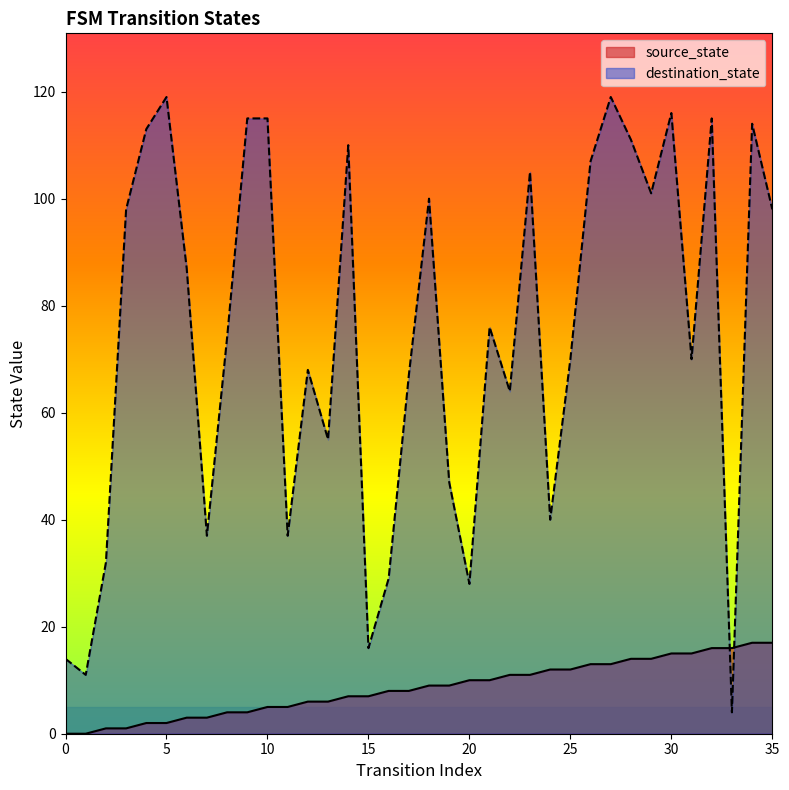

Reading right to left, transcribe all the data shown in this chart.

source_state: 35=17	34=17	33=16	32=16	31=15	30=15	29=14	28=14	27=13	26=13	25=12	24=12	23=11	22=11	21=10	20=10	19=9	18=9	17=8	16=8	15=7	14=7	13=6	12=6	11=5	10=5	9=4	8=4	7=3	6=3	5=2	4=2	3=1	2=1	1=0	0=0
destination_state: 35=98	34=114	33=4	32=115	31=70	30=116	29=101	28=111	27=119	26=107	25=70	24=40	23=105	22=64	21=76	20=28	19=47	18=100	17=67	16=29	15=16	14=110	13=55	12=68	11=37	10=115	9=115	8=74	7=37	6=87	5=119	4=113	3=98	2=32	1=11	0=14